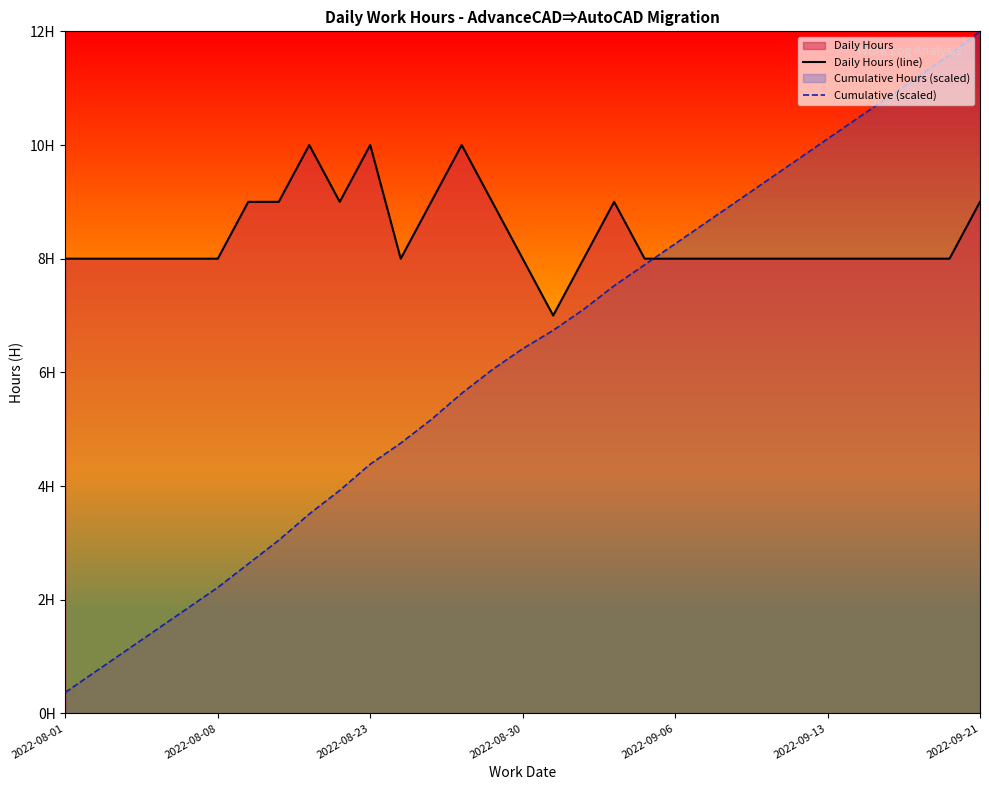

Is it true that Daily Hours (line) equals 8.0 at 22?

True